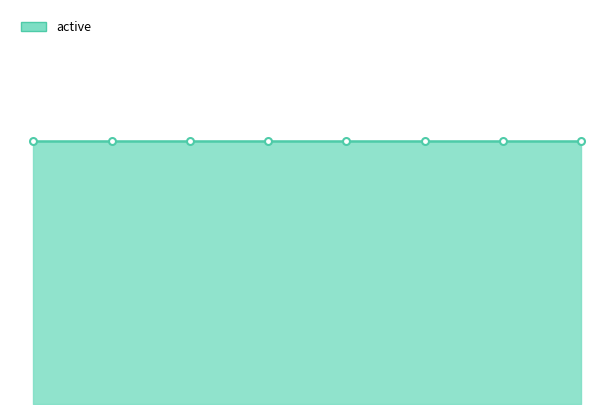

What is the minimum value for active?

1